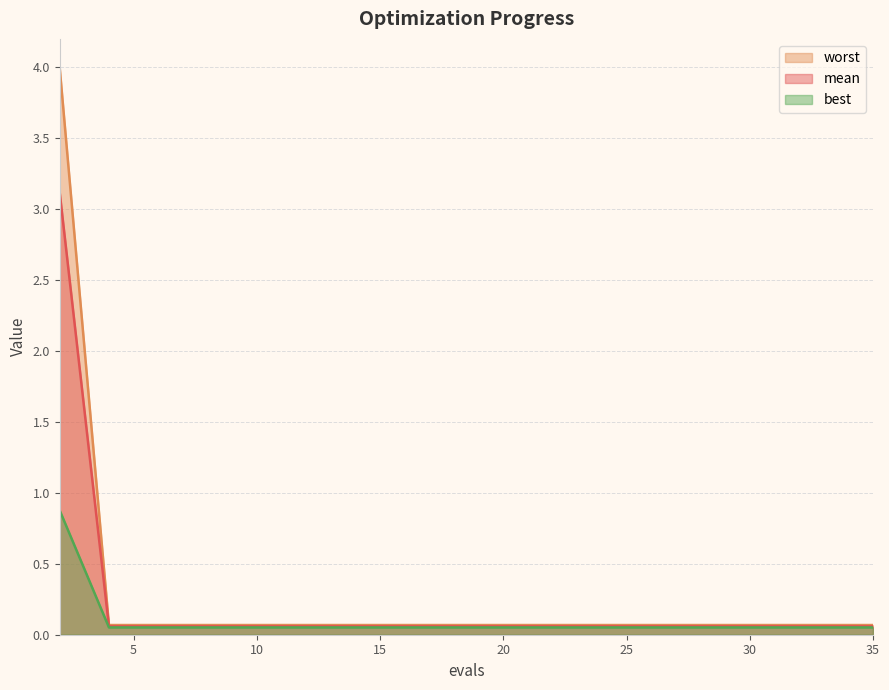

List the series in order of their peak value, highest first.

worst, mean, best